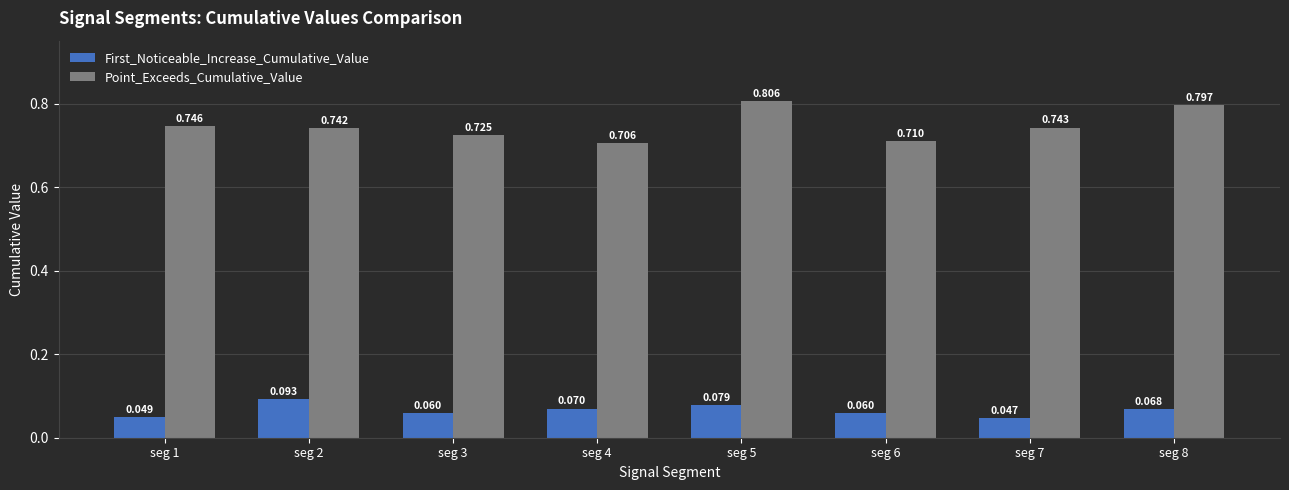

Between seg 2 and seg 7, which series saw the biggest shift?

First_Noticeable_Increase_Cumulative_Value